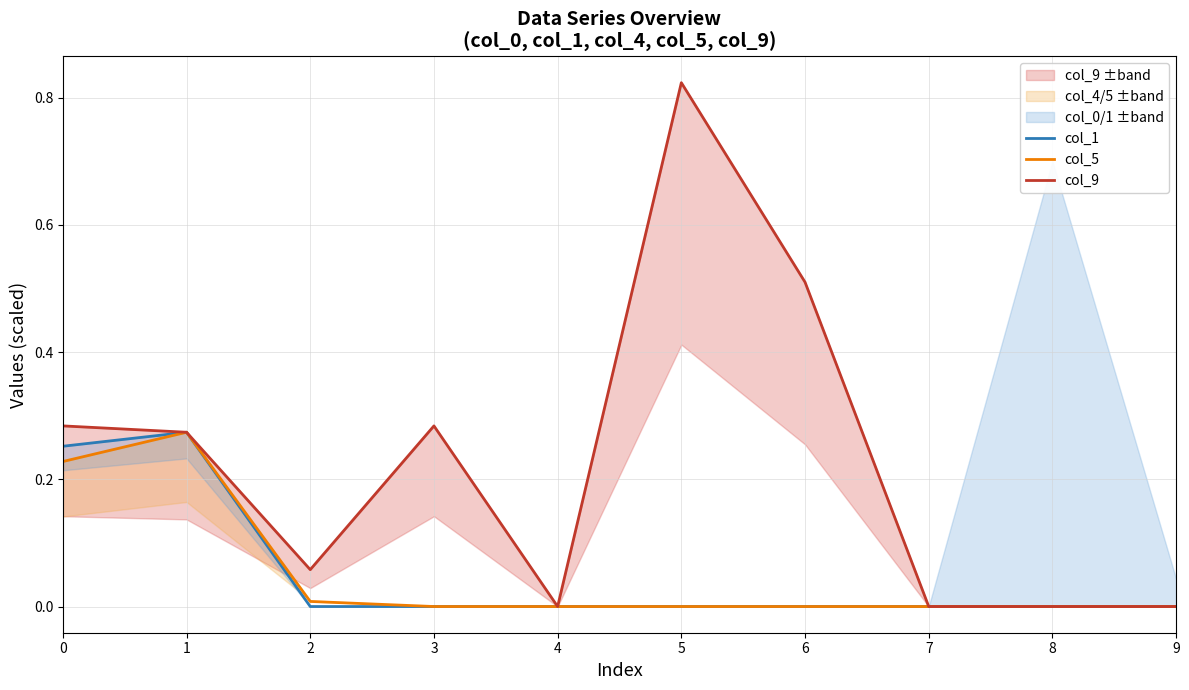

Reading left to right, extract all data points from this chart.

col_1: 0.3	0.3	0.0	0.0	0.0	0.0	0.0	0.0	0.0	0.0
col_5: 0.2	0.3	0.0	0.0	0.0	0.0	0.0	0.0	0.0	0.0
col_9: 0.3	0.3	0.1	0.3	0.0	0.8	0.5	0.0	0.0	0.0